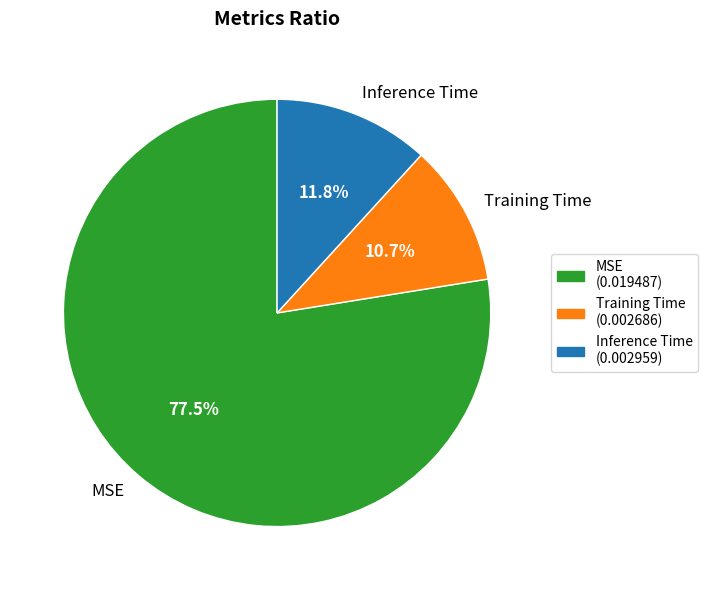

True or false: Inference Time accounts for 12% of the total.

True